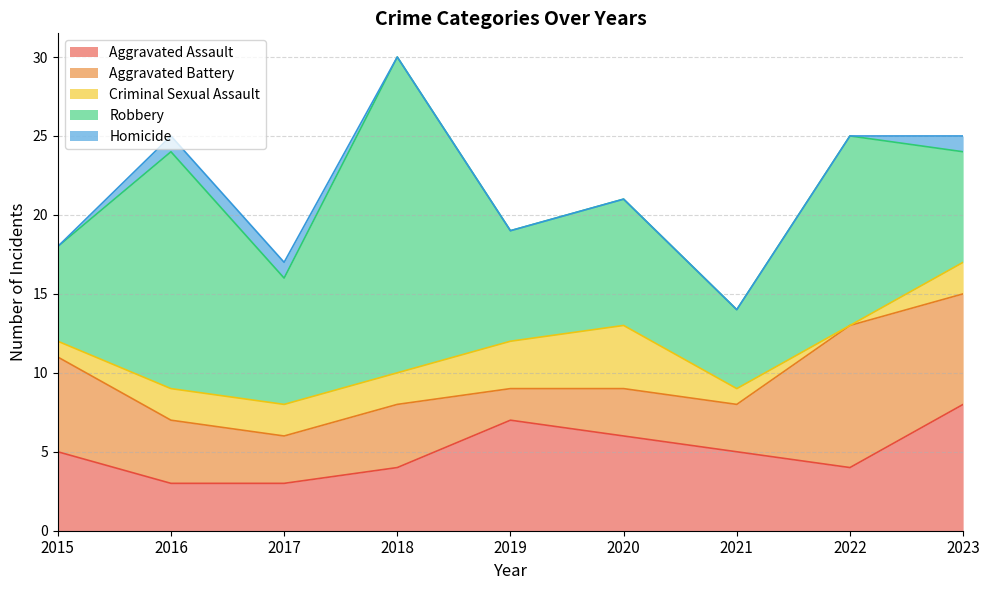

What are all the series names shown in the legend?

Aggravated Assault, Aggravated Battery, Criminal Sexual Assault, Robbery, Homicide